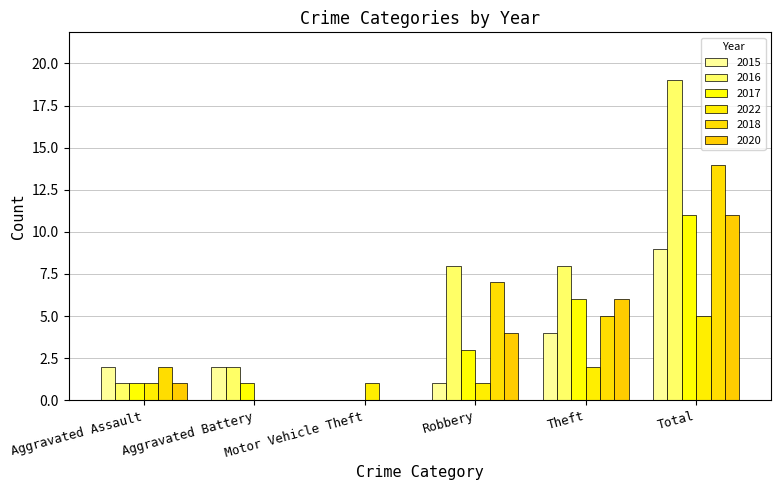

Which series has the largest total across all categories?

2016